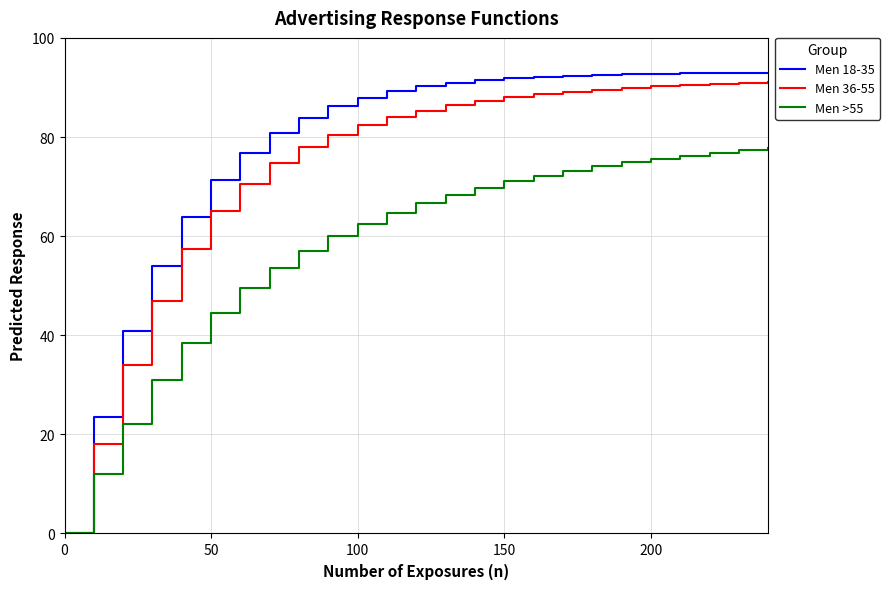

Which series has the widest spread of values?

Men 18-35